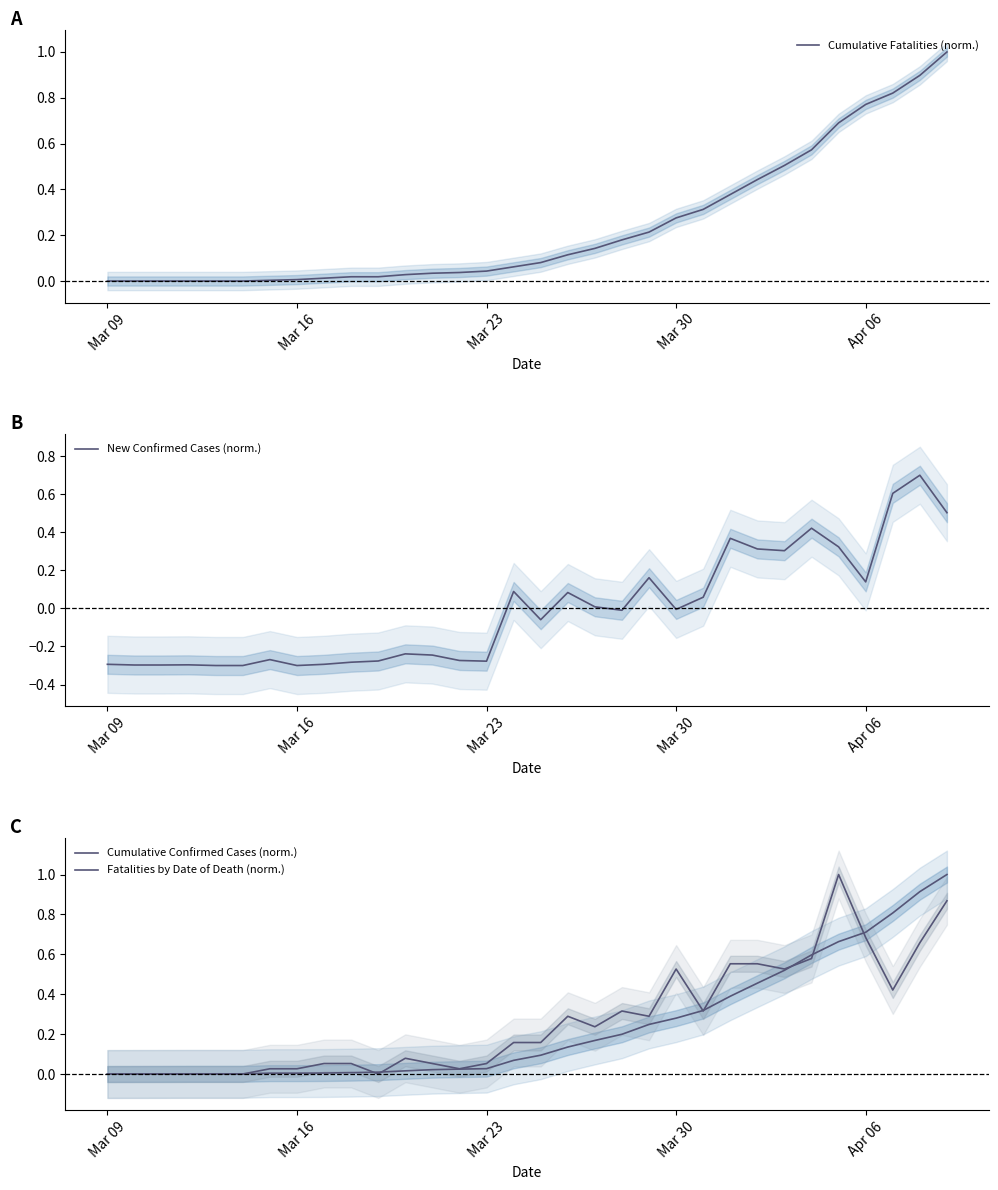

Which series has the largest total across all categories?

Fatalities by Date of Death (norm.)